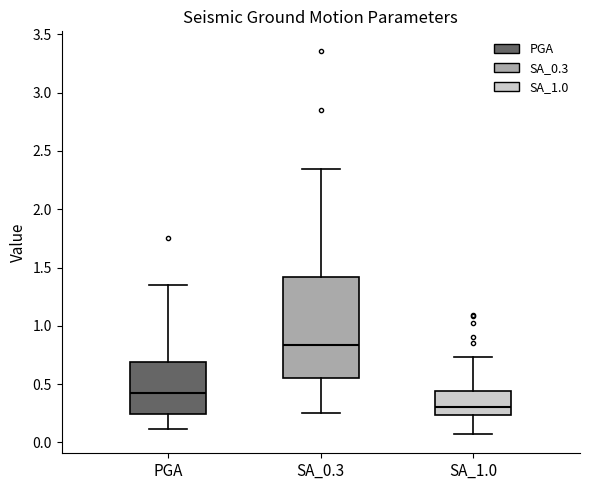

Where does the lower whisker of the box for SA_1.0 end on the y-axis? The values are not printed on the chart, so give them approximately, as read against the axis.

0.05